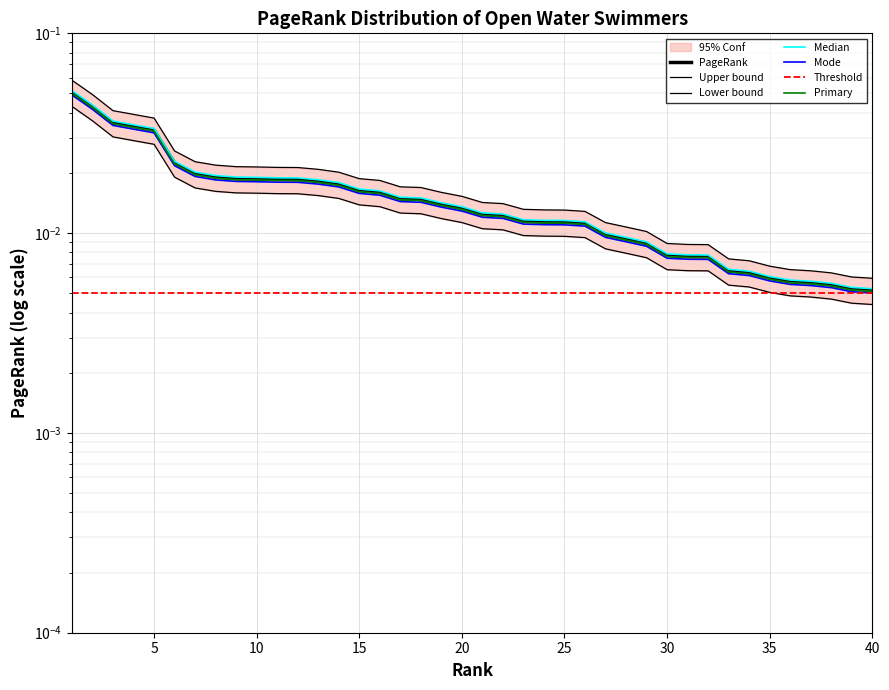

Which category has the highest value across all series?

1